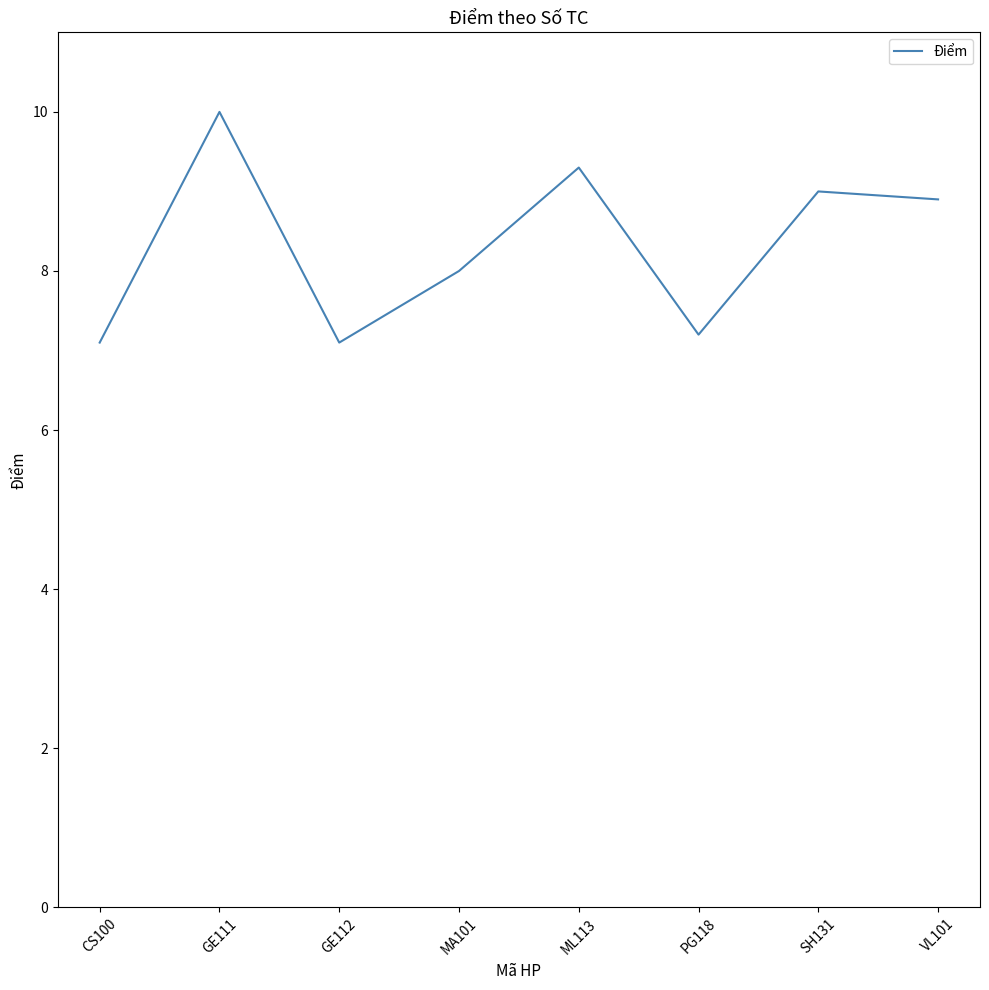

How many categories are shown in the chart?

8